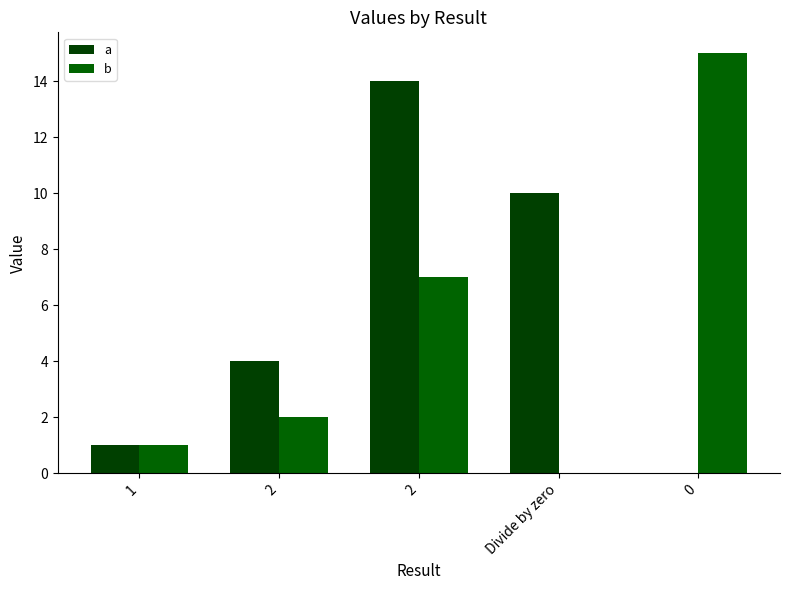

How many positive values does the b series have?

4